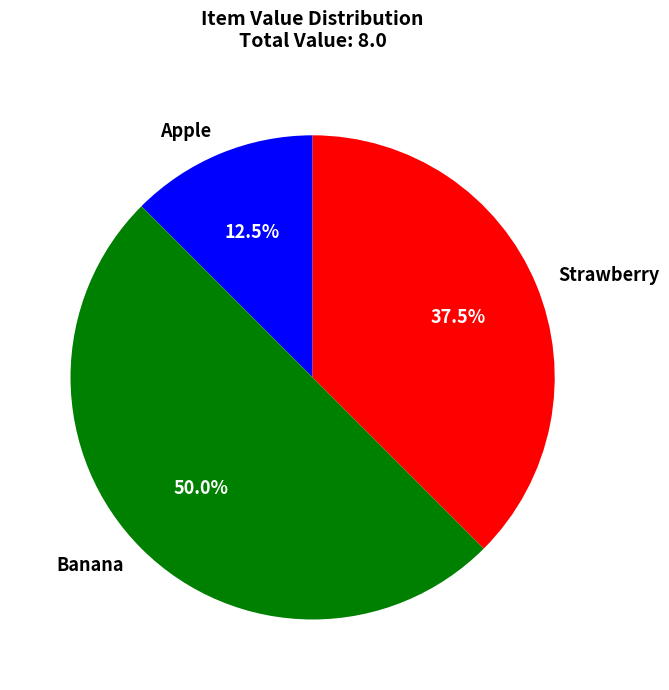

Between Banana and Strawberry, which is larger?

Banana